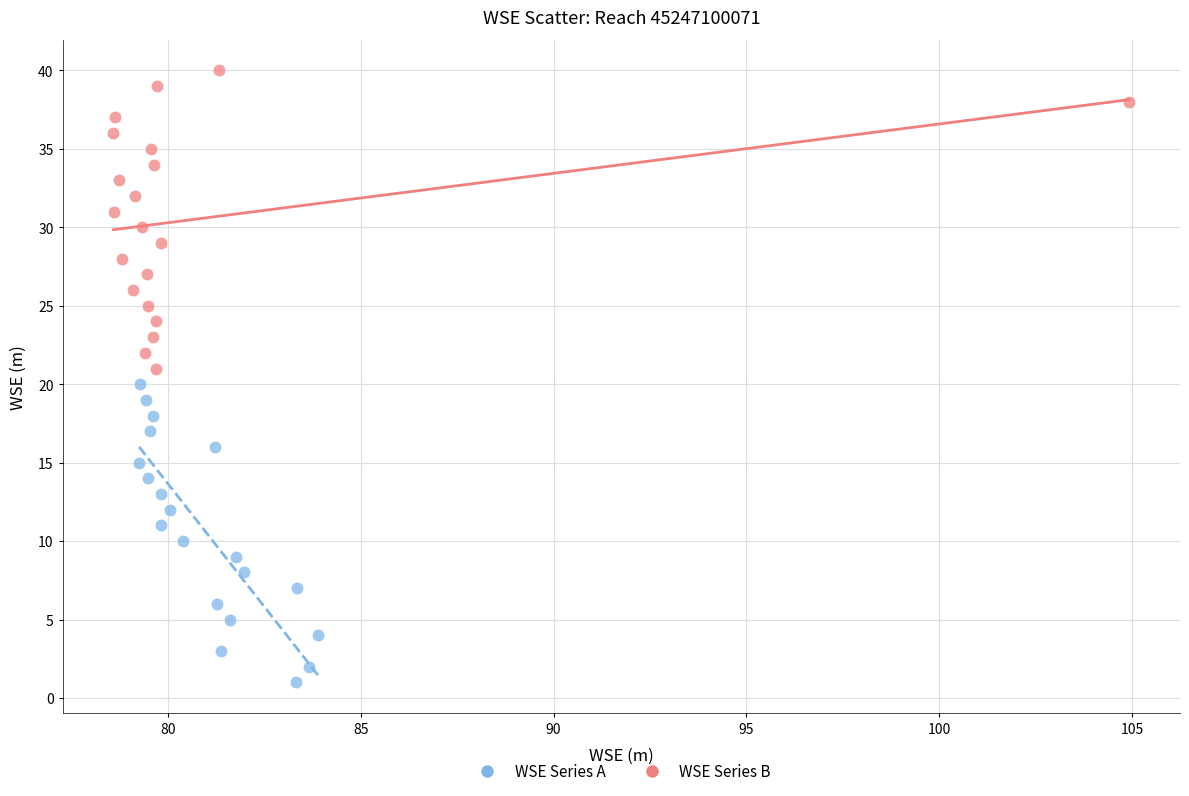

What are all the series names shown in the legend?

WSE Series A, WSE Series B